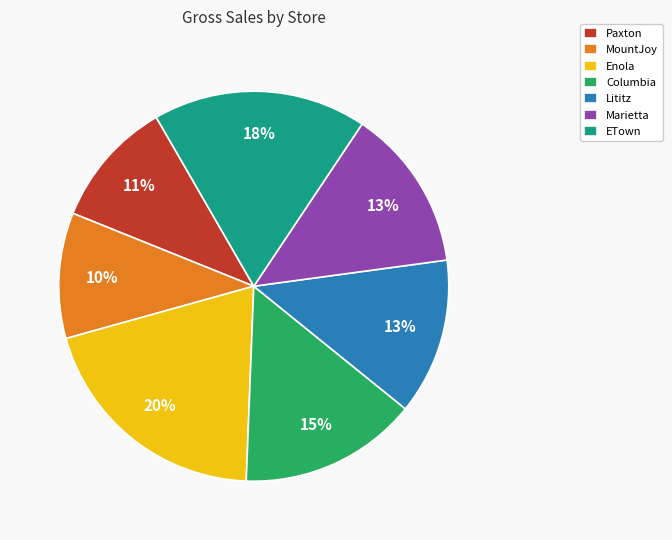

Combined, do MountJoy and Marietta account for over 50%?

No